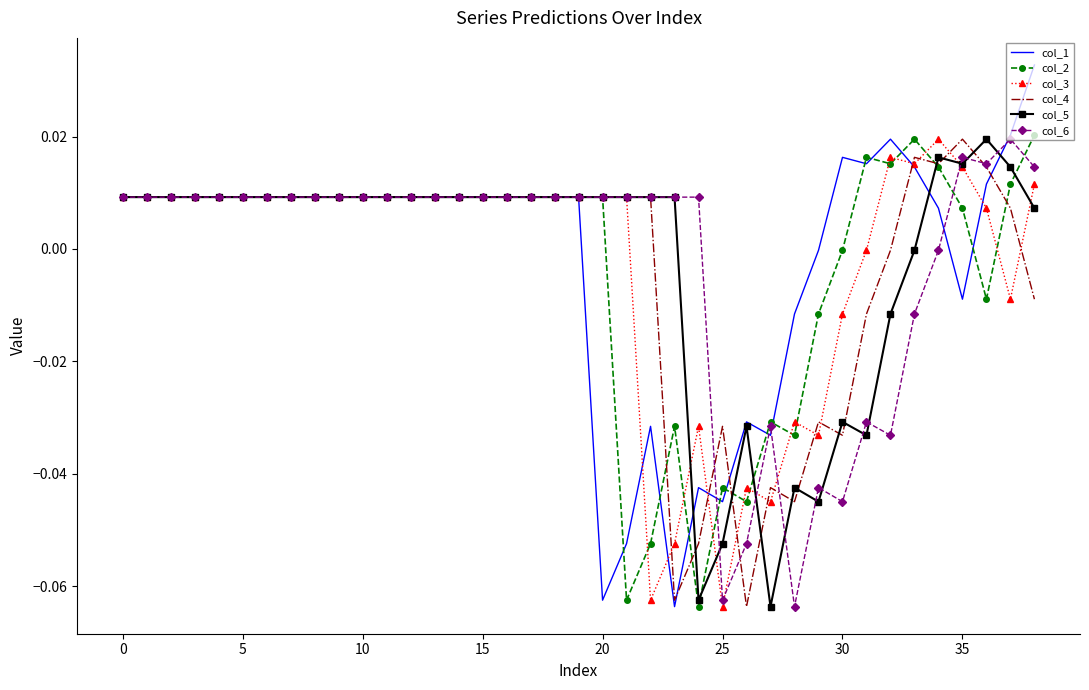

Which series has the widest spread of values?

col_1